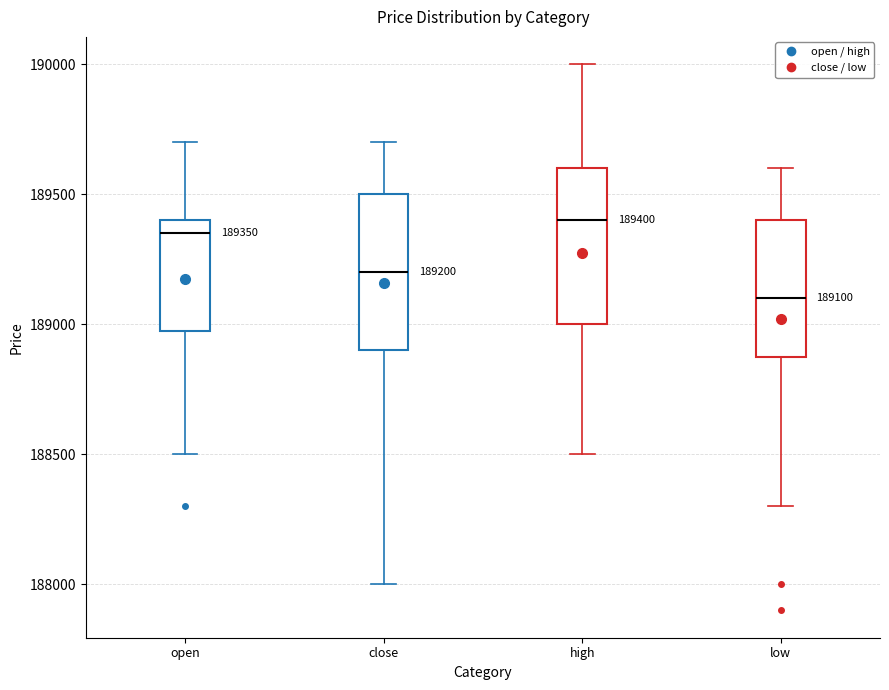

Which box's median line is the highest?

high